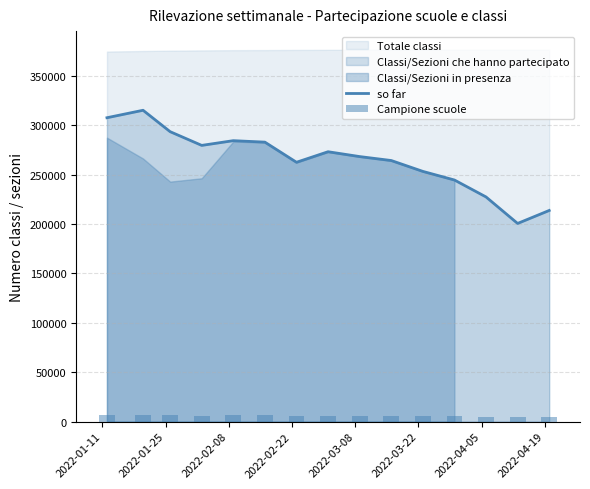

Reading right to left, what are all the values shown in this chart?

so far: 213765	200626	227466	244617	253348	264356	268352	273255	262583	282974	284465	279677	293567	315247	307690
Campione scuole: 4625	4349	4918	5393	5488	5727	5827	5926	5697	6134	6168	6080	6360	6841	6693